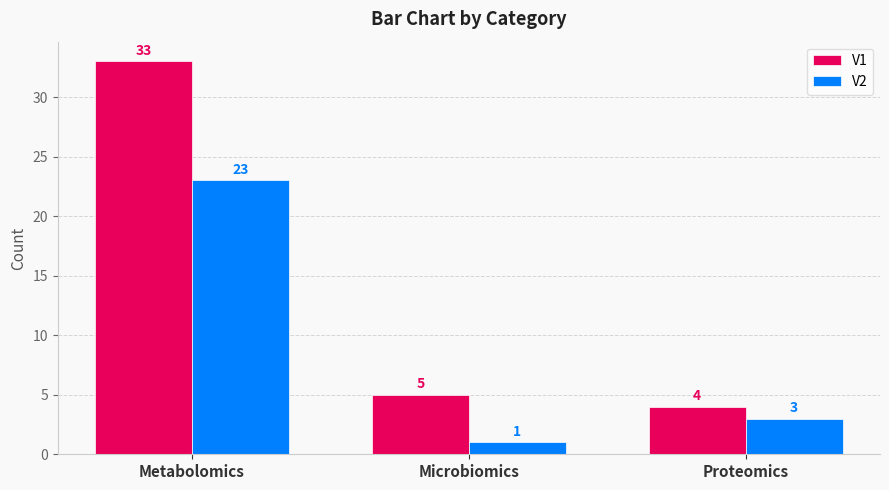

What are all the series names shown in the legend?

V1, V2